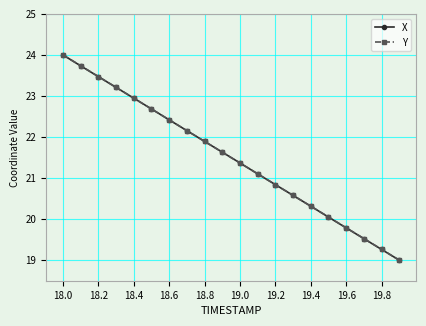

True or false: X has more than 2 points higher than both neighbors.

False